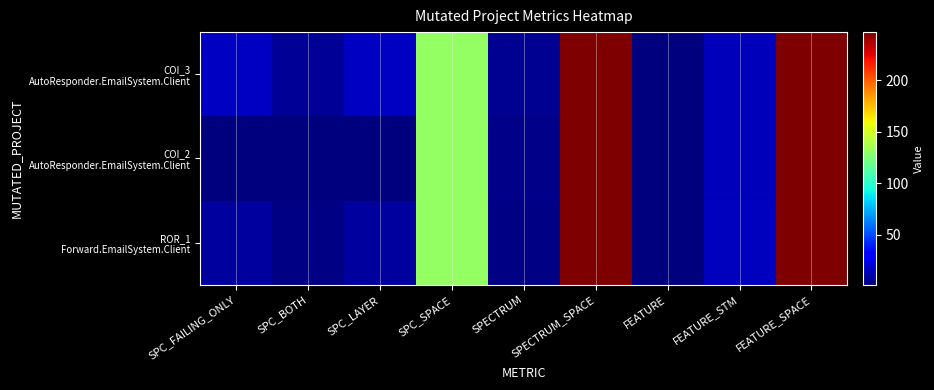

Which series has the largest total across all categories?

COI_3 AutoResponder.EmailSystem.Client